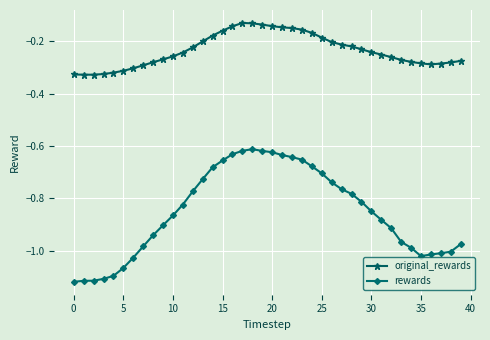

How many data points does each series have?

40